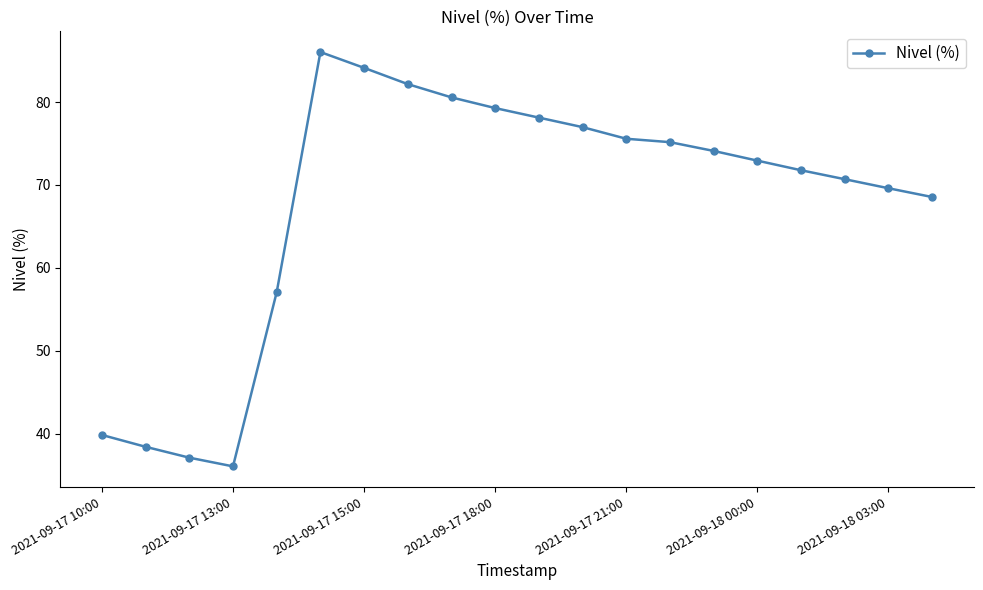

What is the value of the 3rd point from the left?

37.1